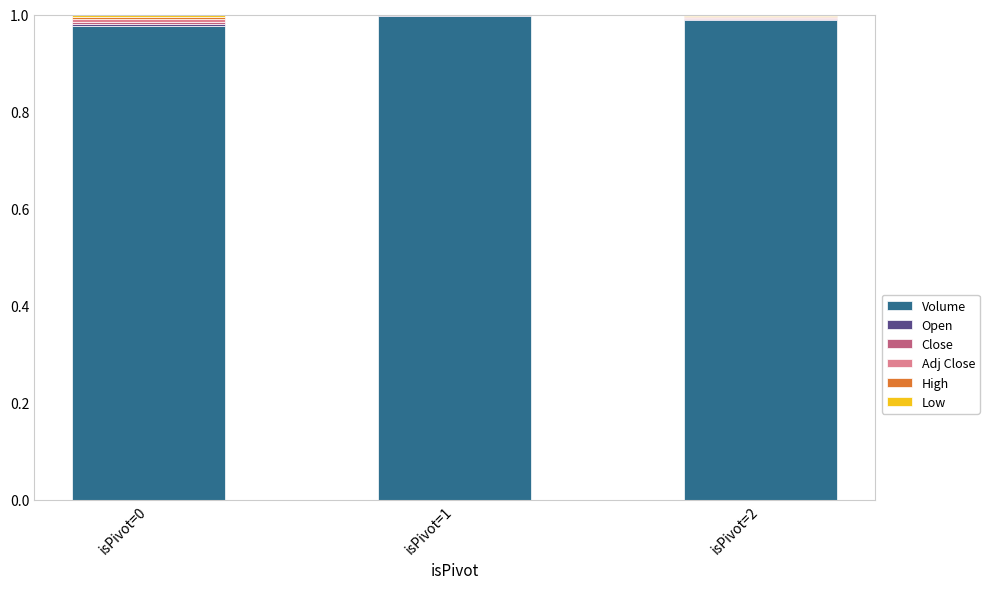

Does the chart contain stacked bars?

Yes